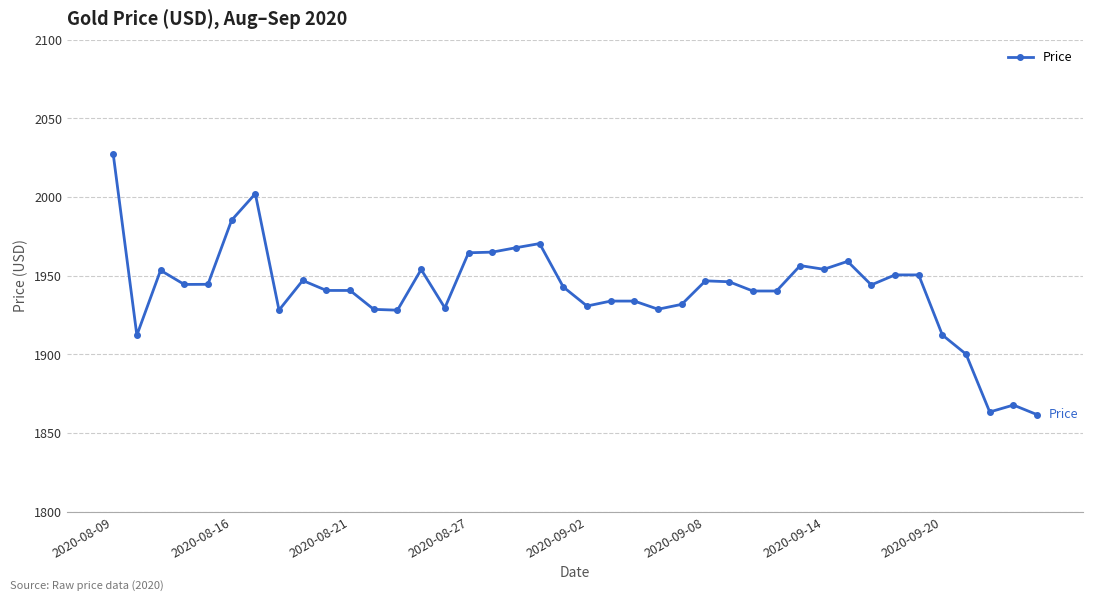

True or false: there are more than 0 points higher than both neighbors.

True